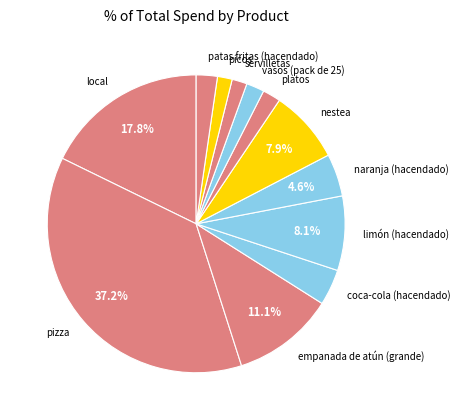

Which slice is the largest?

pizza